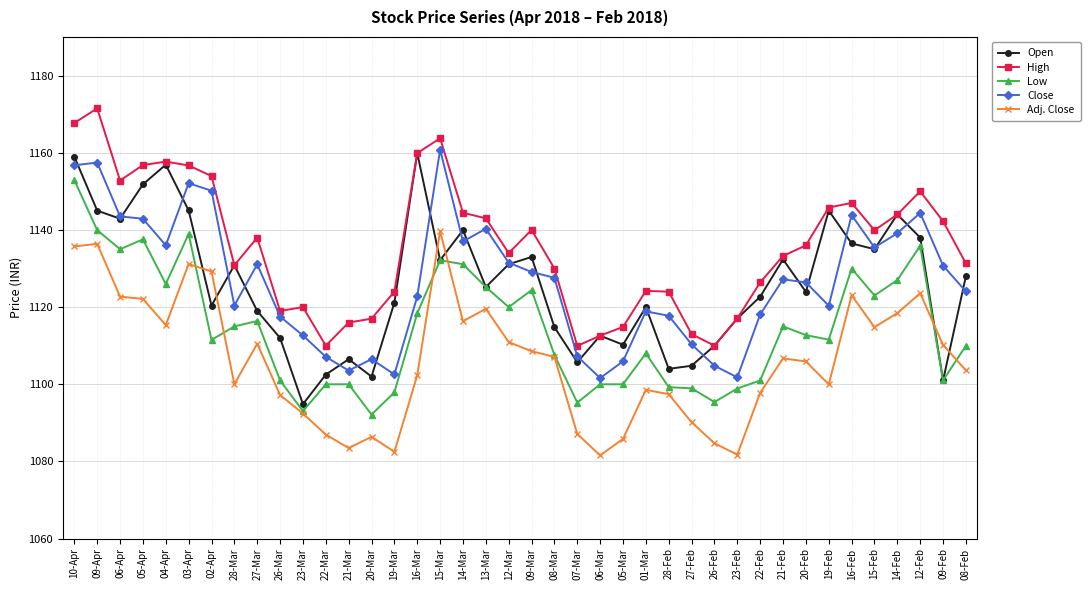

What is the smallest value displayed?

1081.6